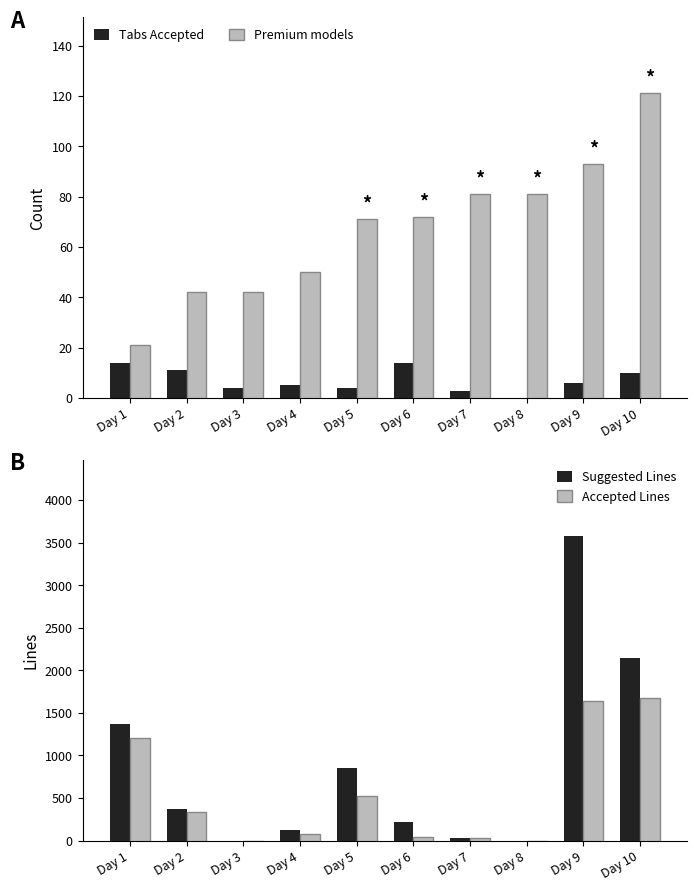

Is the value of Suggested Lines at Day 8 greater than the value of Accepted Lines at Day 1?

No